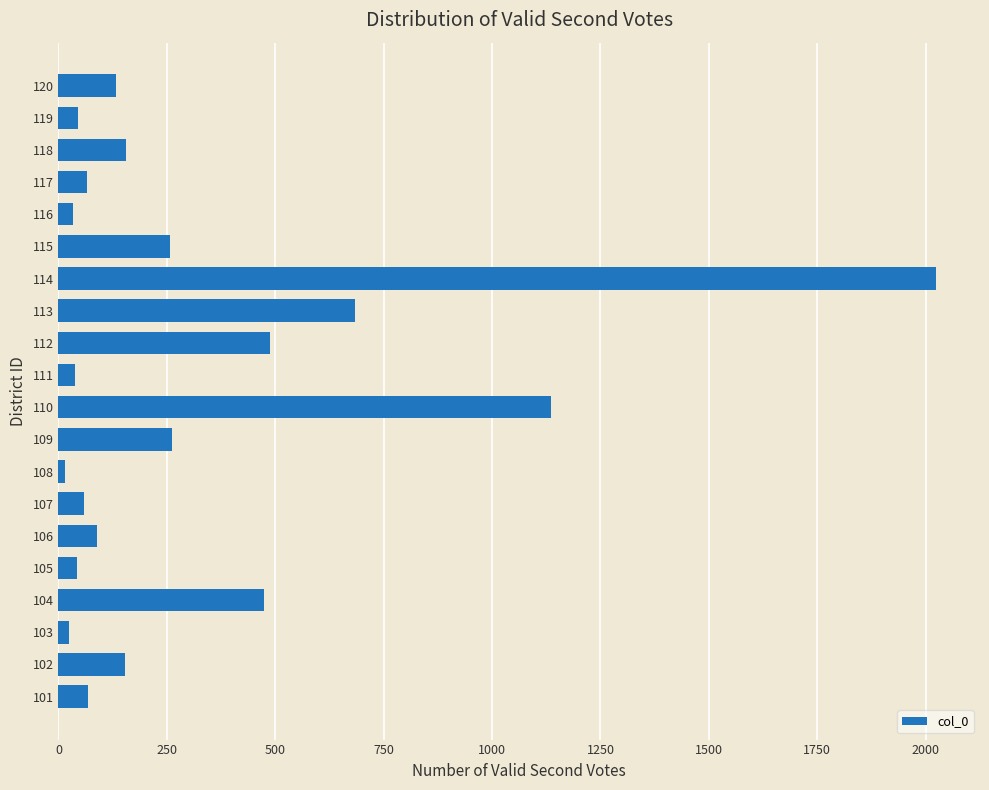

What is the maximum value shown in the chart?

2024